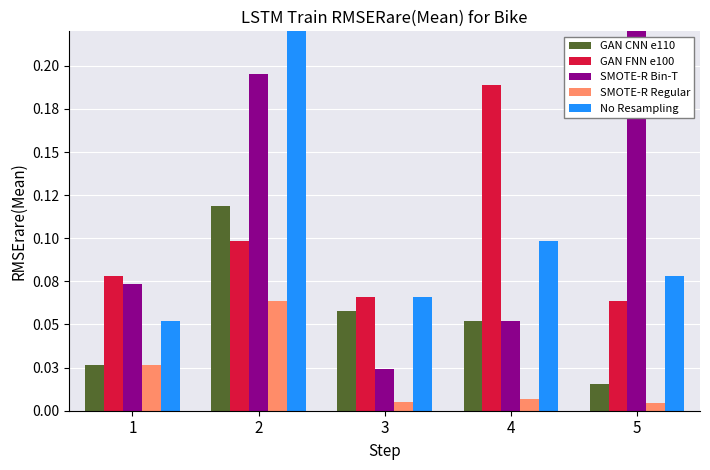

Between 2 and 3, which series saw the biggest shift?

SMOTE-R Bin-T